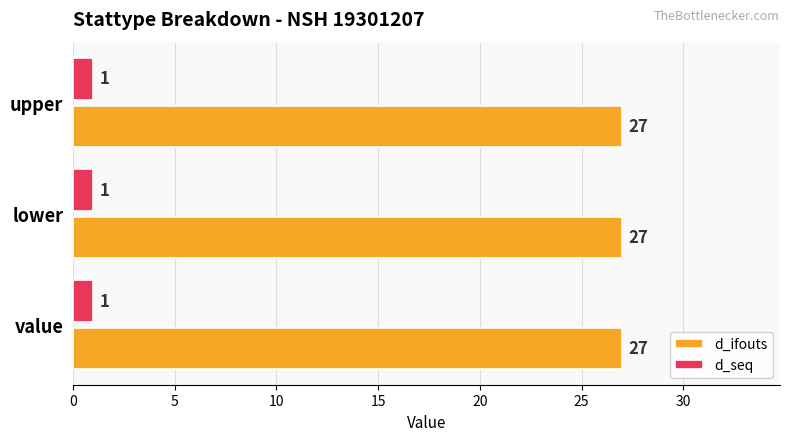

The value of d_ifouts at upper is 27. True or false?

True